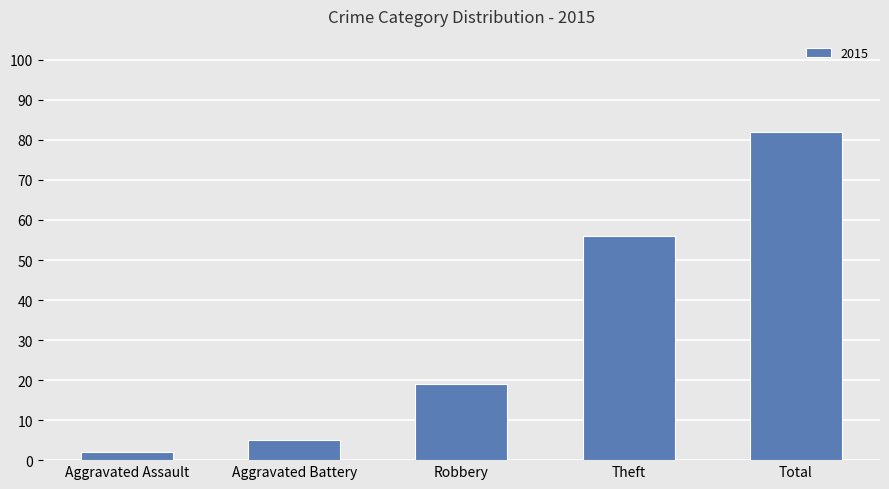

Read the value at Theft.

56